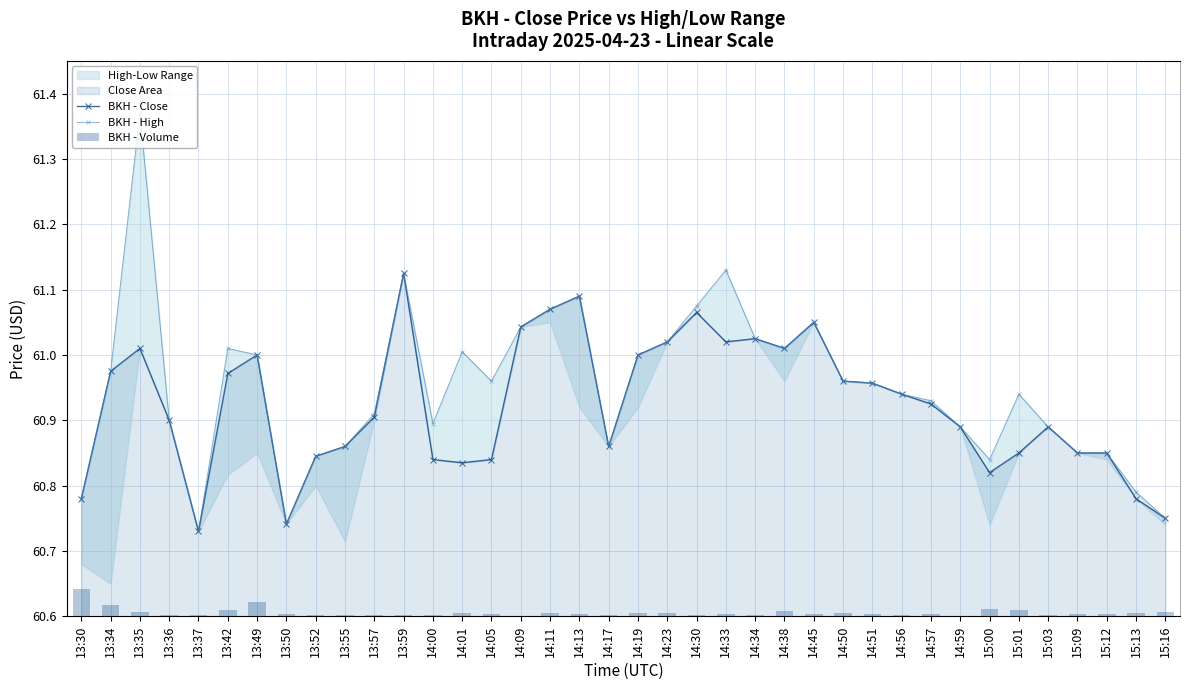

What is the difference between the maximum and second lowest values in the BKH - High series?

0.6